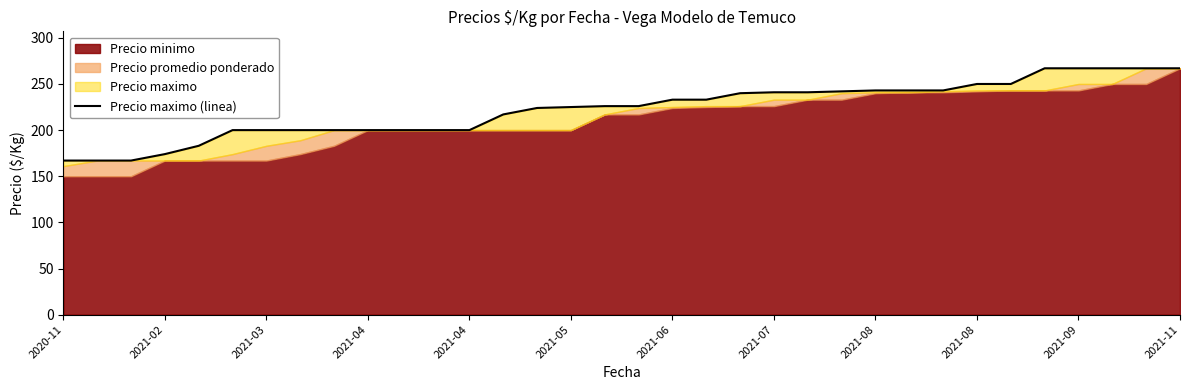

True or false: the data shows 110 at 32.

False